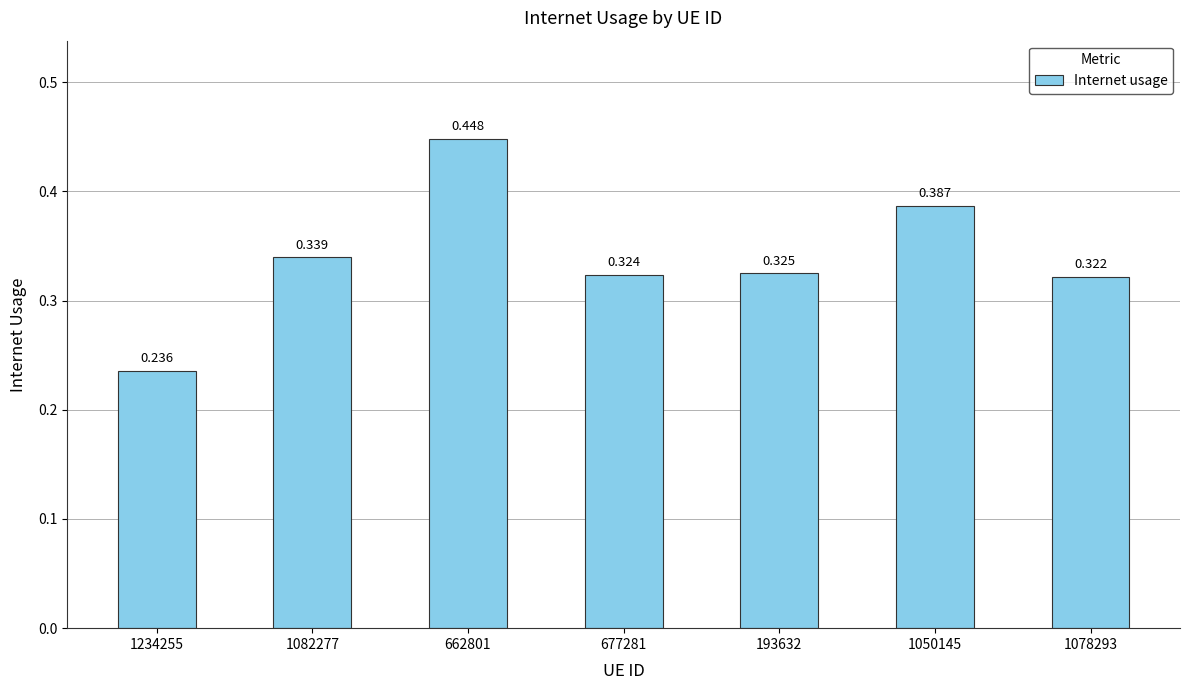

What is the label of the 5th bar from the right?

662801